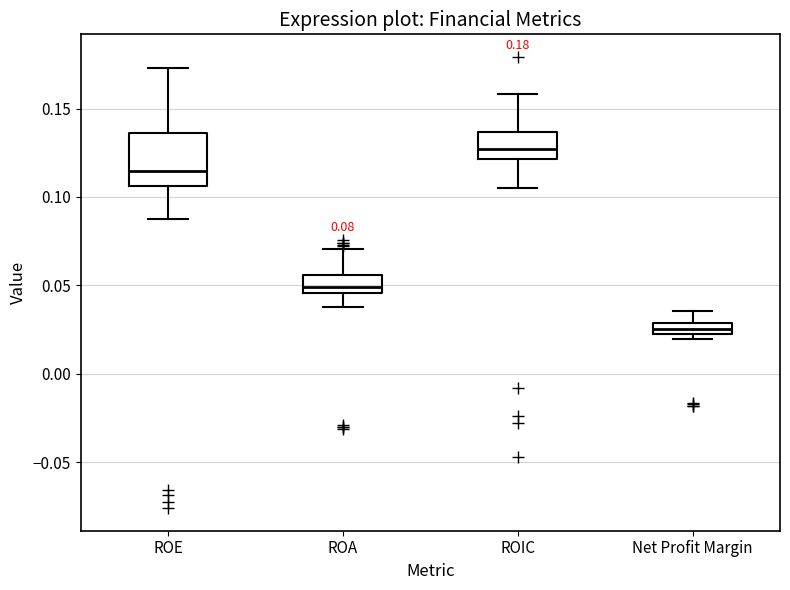

Which box has the lowest median line?

Net Profit Margin